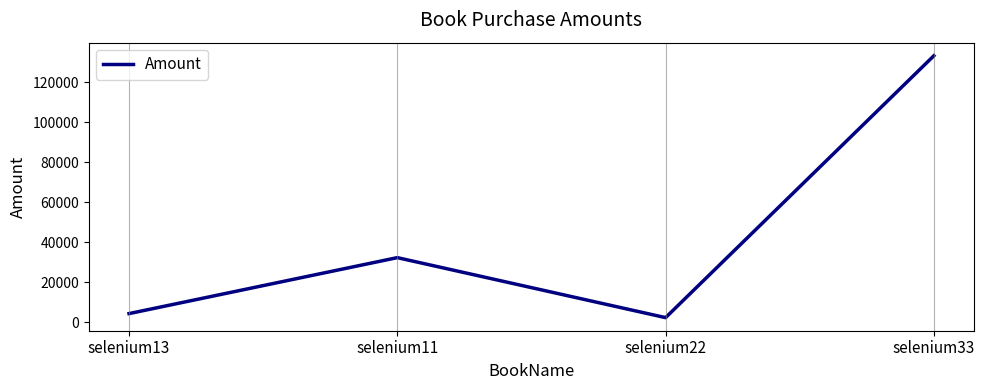

How many lines are shown in the chart?

1